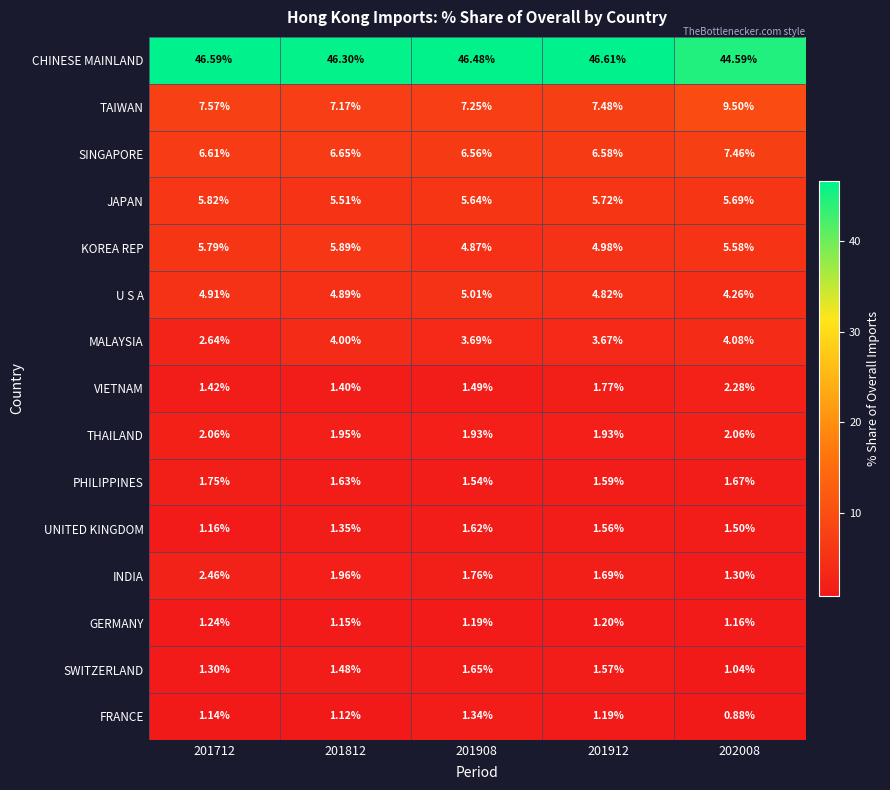

Which series has the widest spread of values?

TAIWAN